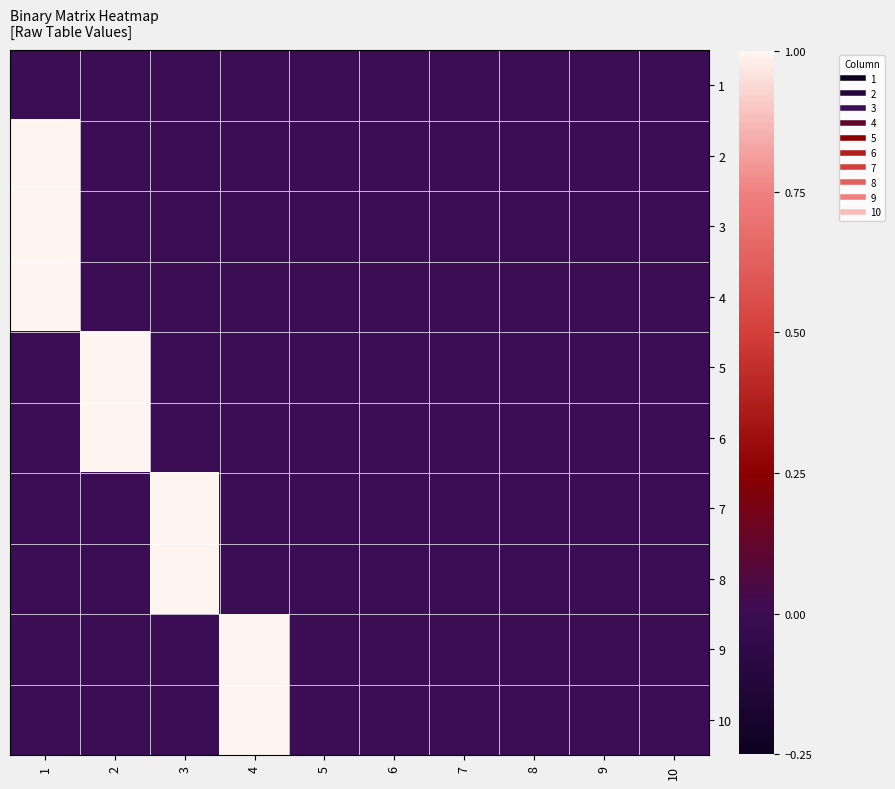

At which category is the sum across all series the highest?

1